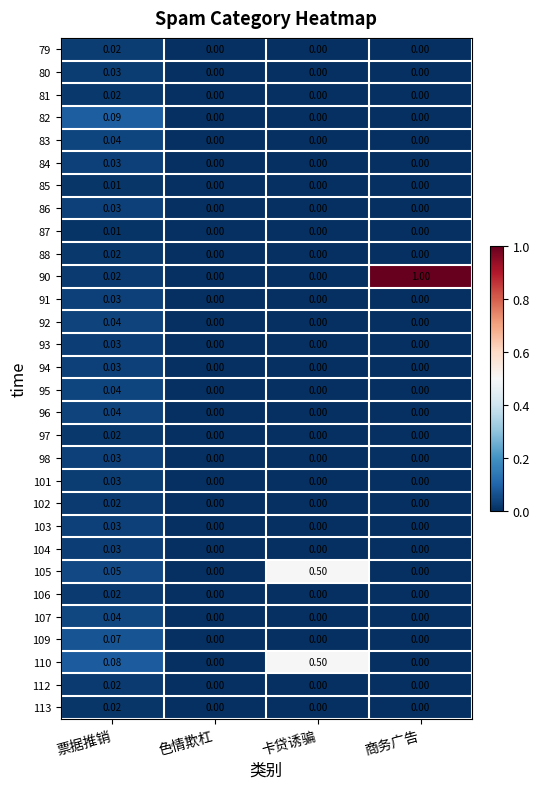

Which series has the widest spread of values?

90